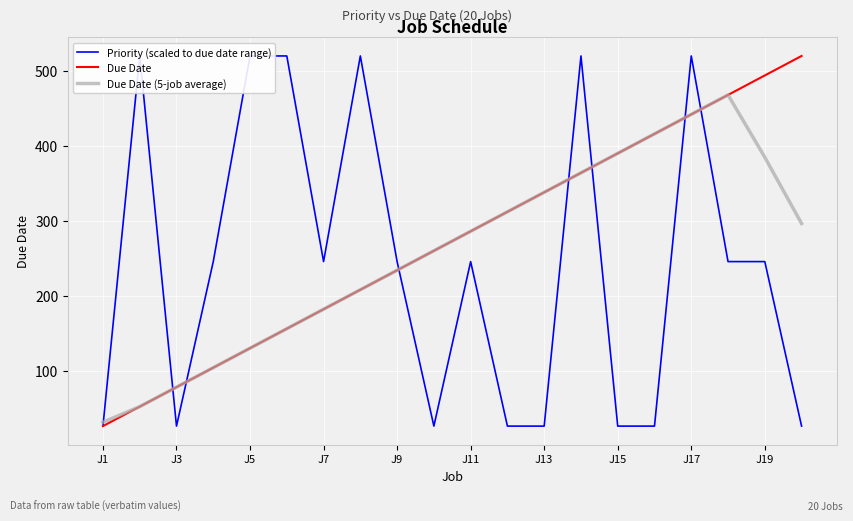

Which series has the largest total across all categories?

Due Date